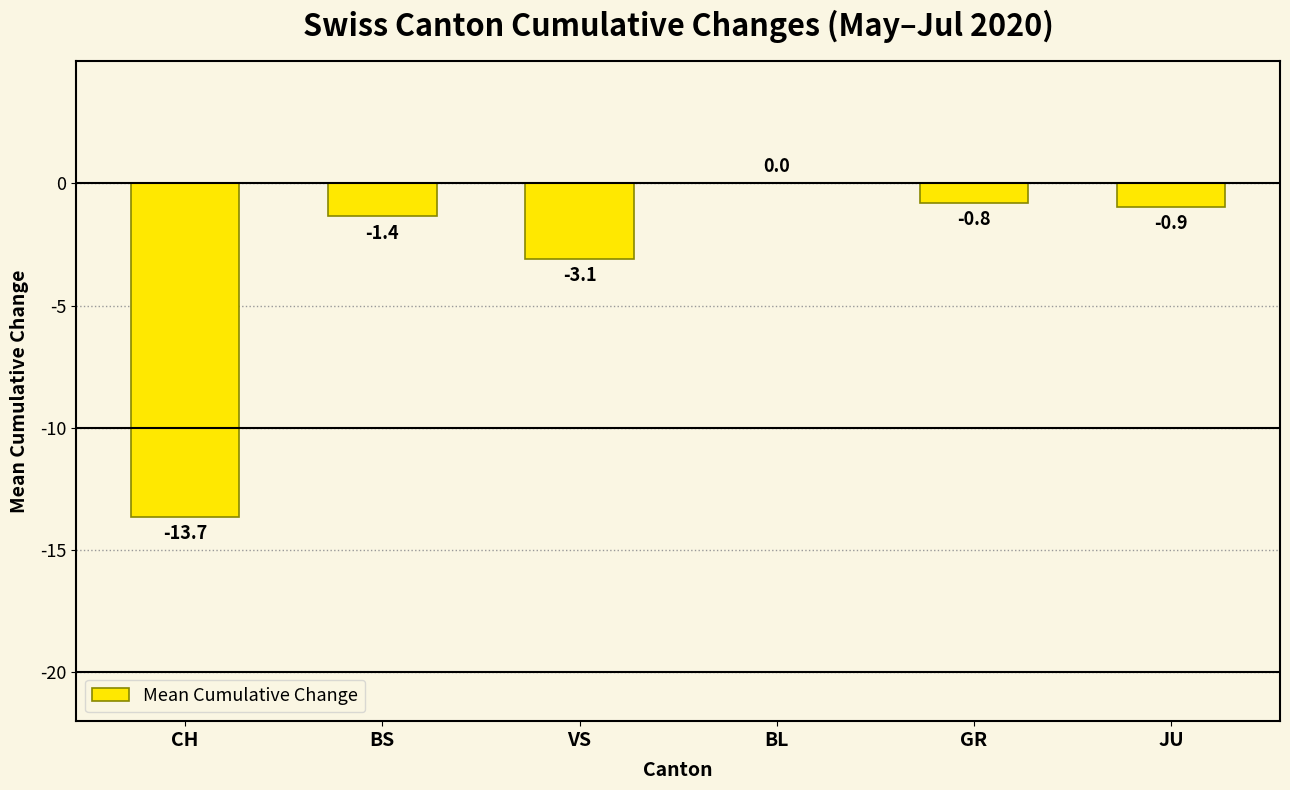

At which category does the chart reach its peak across all series?

BL